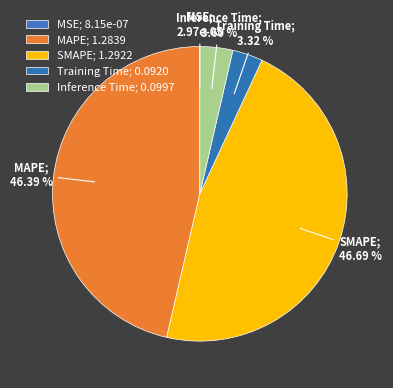

Which has a higher value, MAPE or Inference Time?

MAPE